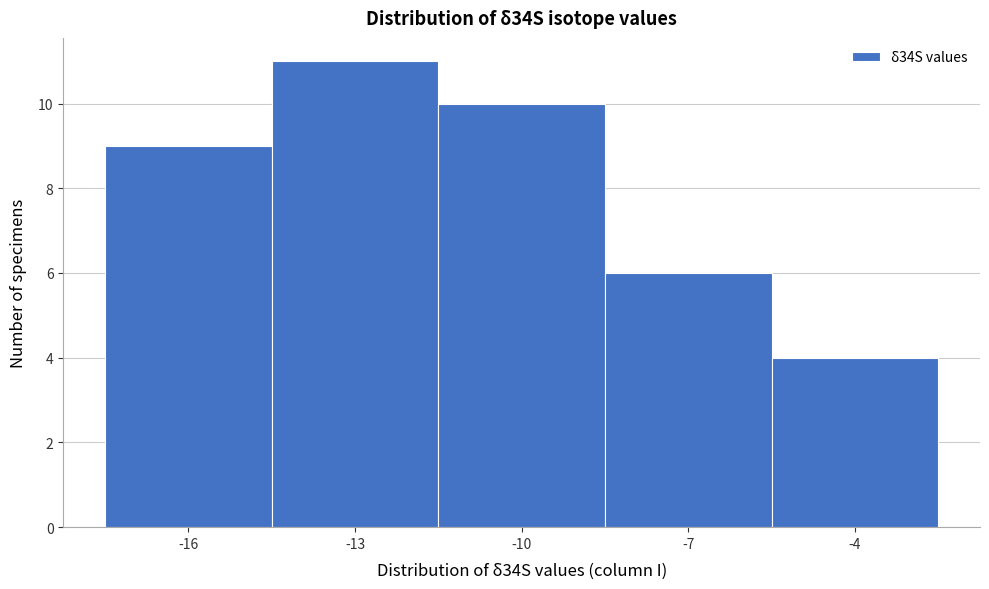

Reading left to right, transcribe all the data shown in this chart.

9	11	10	6	4